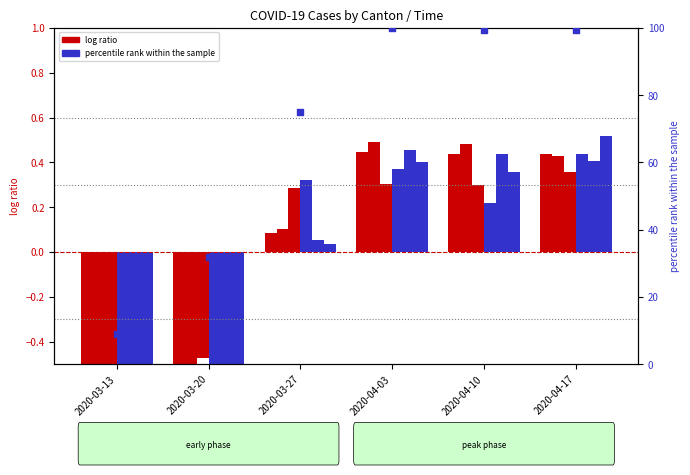

What is the total value across all series at 2020-04-03?

2.5